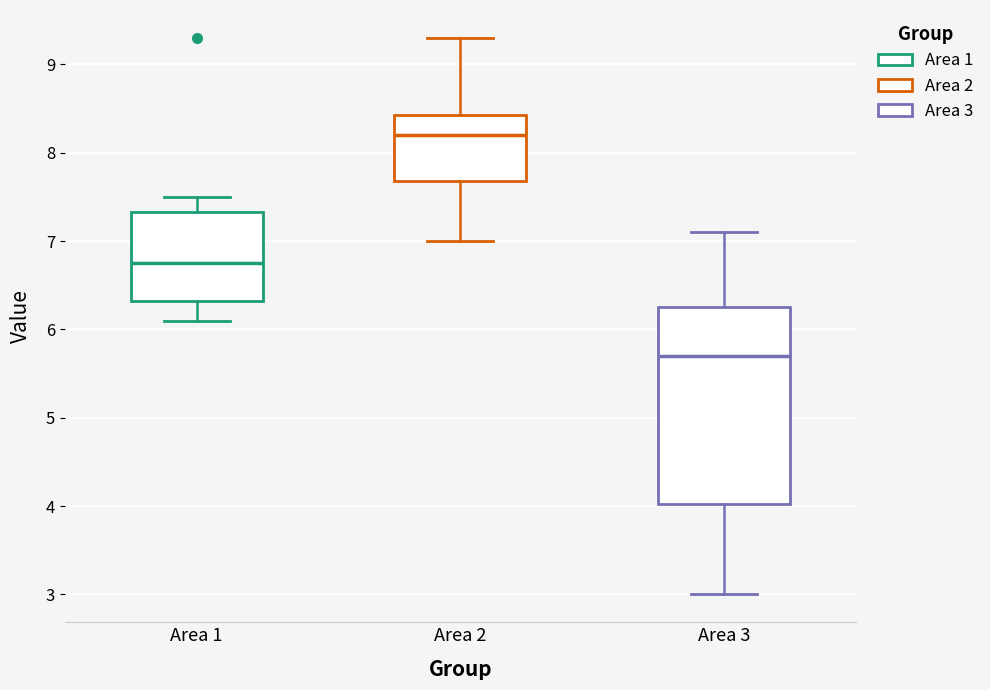

Which box has the lowest median line?

Area 3